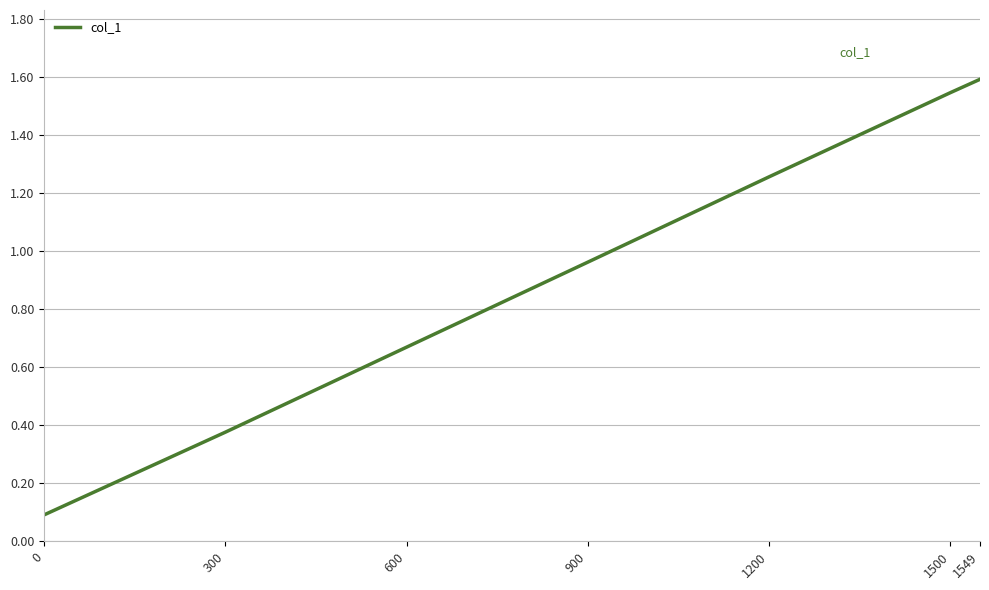

Between 900 and 1549, which is larger?

1549